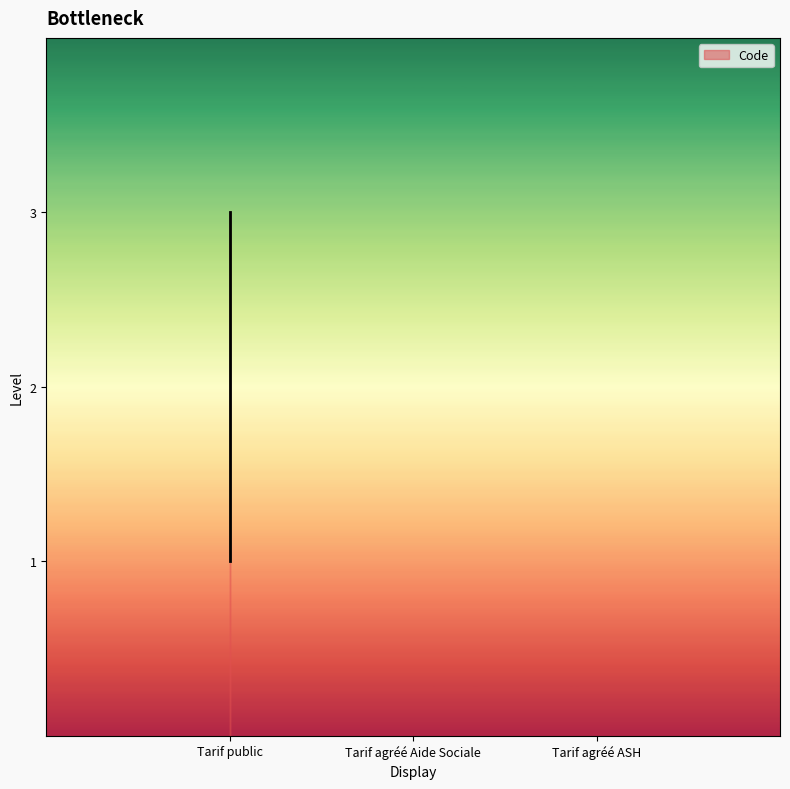

Reading right to left, list all the values displayed in this chart.

3	2	1